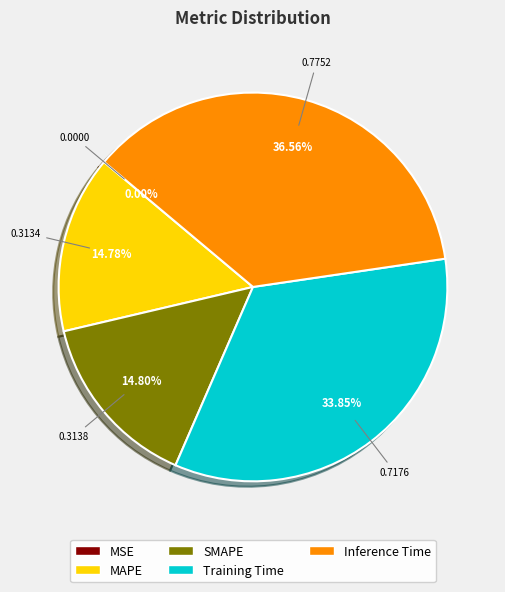

To the nearest percent, what is the combined percentage of Training Time and MAPE?

49%